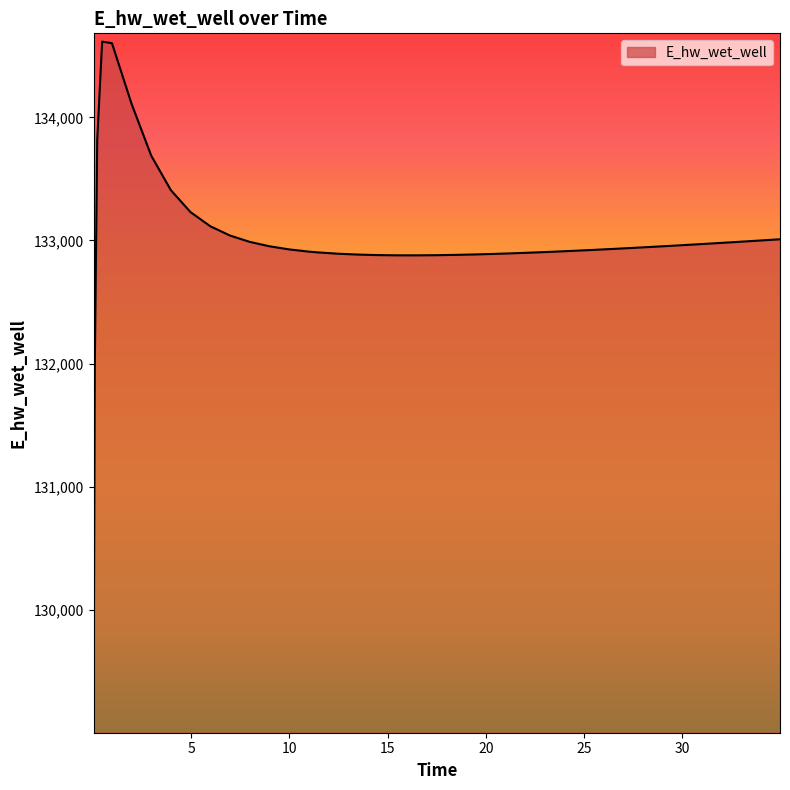

What is the difference between the maximum and minimum values?

5549.6